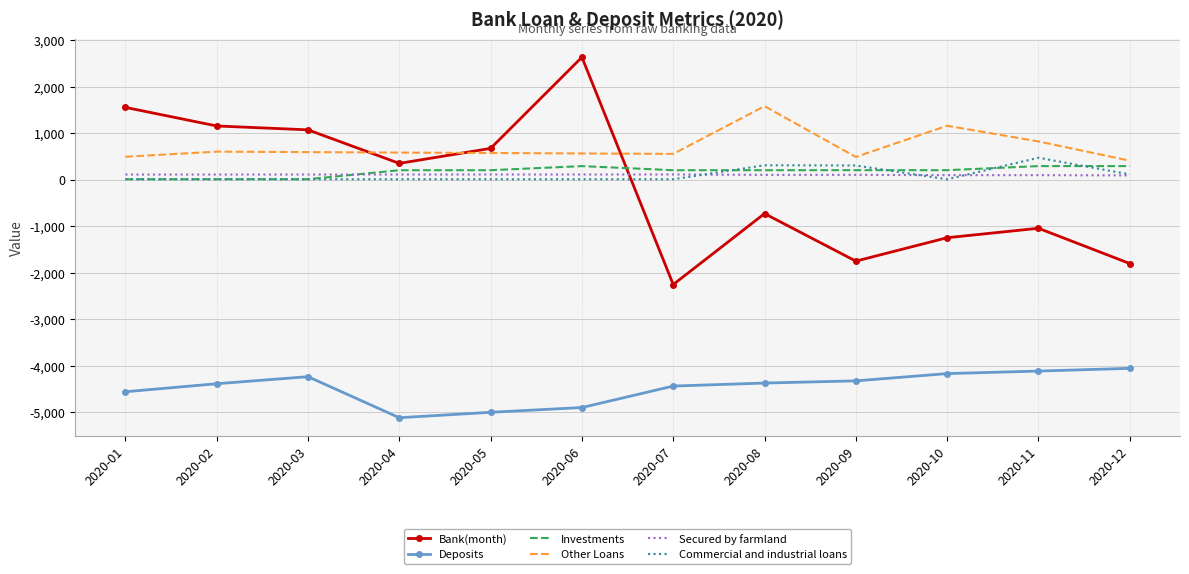

At how many categories does at least one series exceed 1260?

3